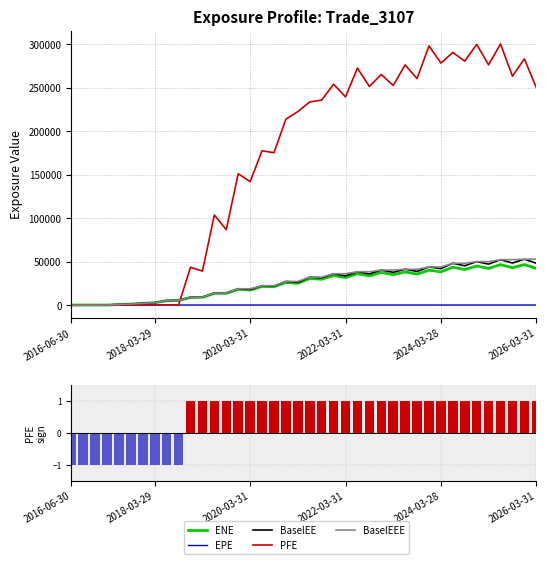

How many values in the EPE series are below 4?

16